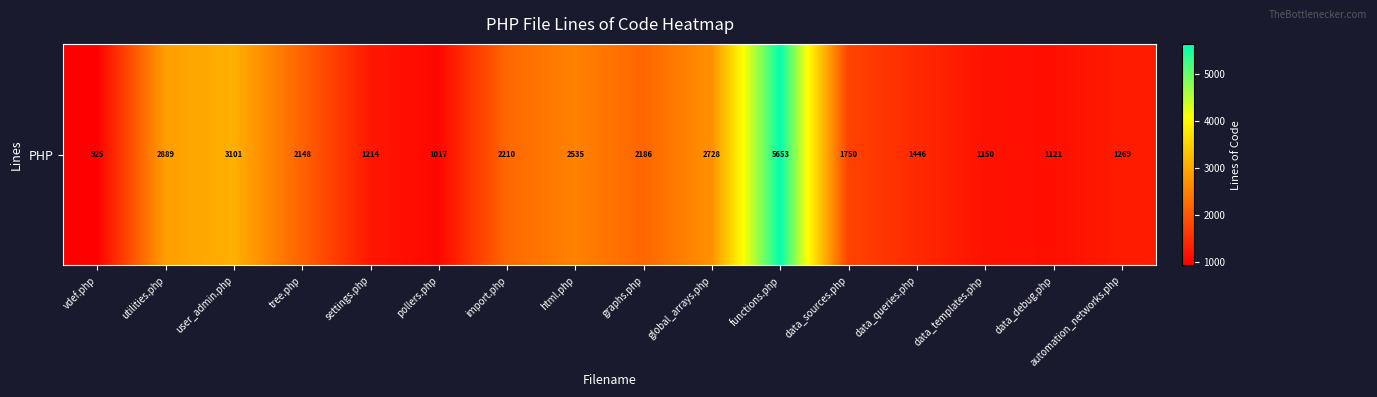

At which category does the chart reach its minimum across all series?

vdef.php